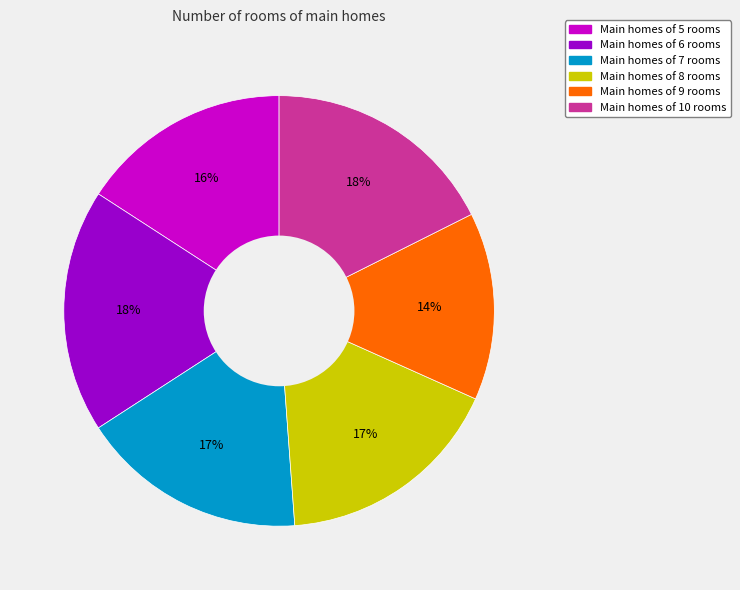

Is there any slice that represents more than half of the pie?

No